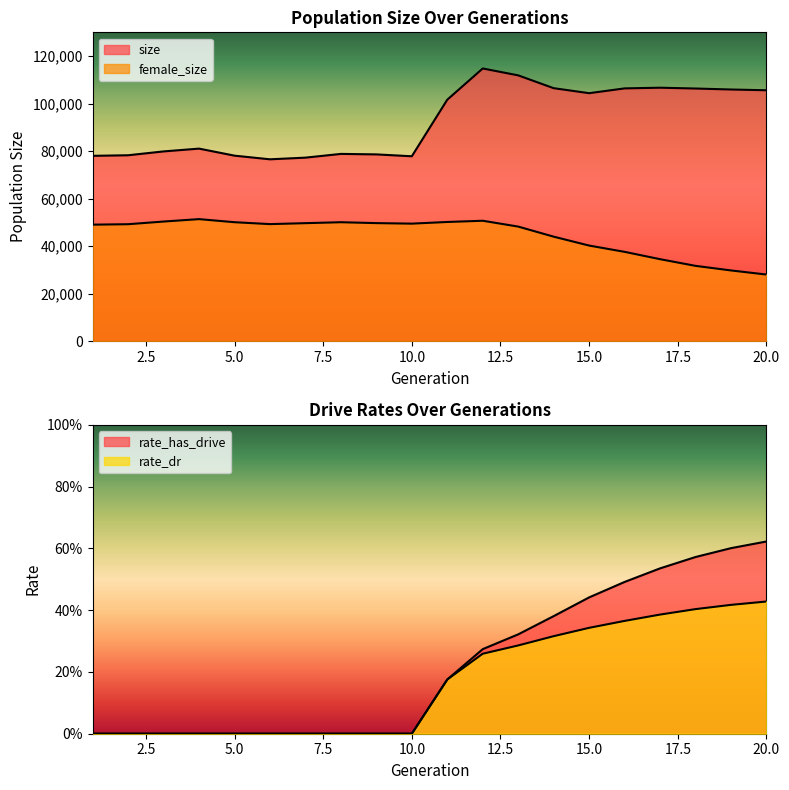

True or false: female_size and rate_dr cross at least once.

False